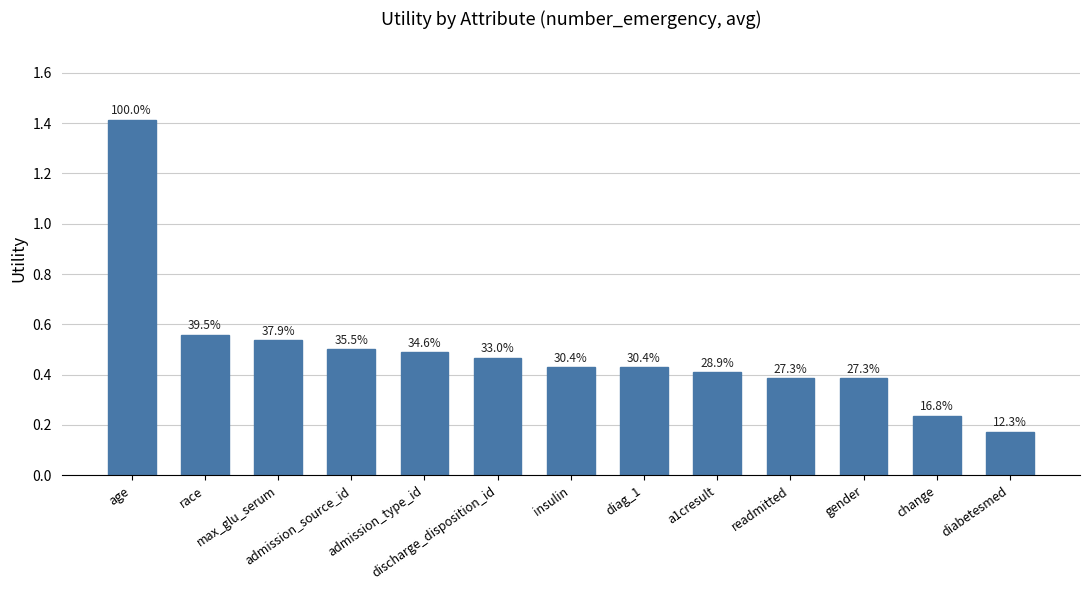

Rank the categories by value from highest to lowest.

age, race, max_glu_serum, admission_source_id, admission_type_id, discharge_disposition_id, insulin, diag_1, a1cresult, readmitted, gender, change, diabetesmed